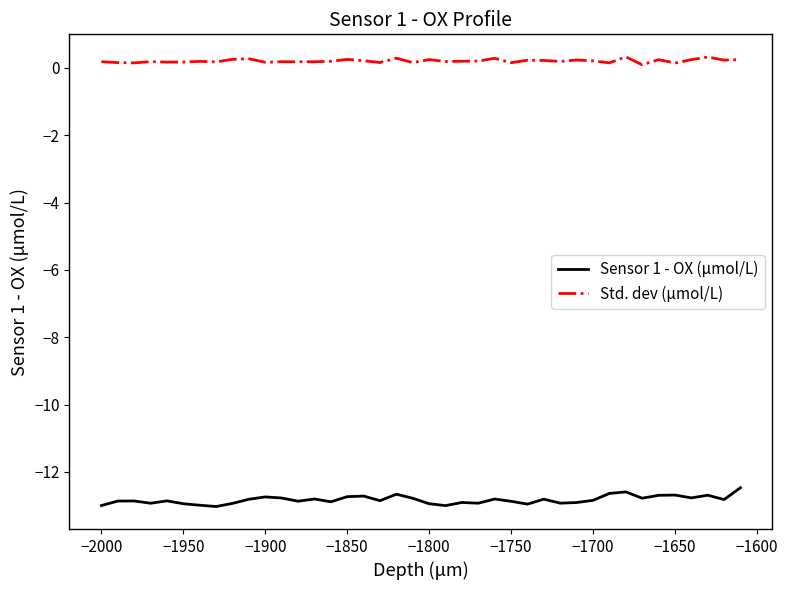

True or false: Std. dev (μmol/L) and Sensor 1 - OX (μmol/L) intersect in this chart.

False